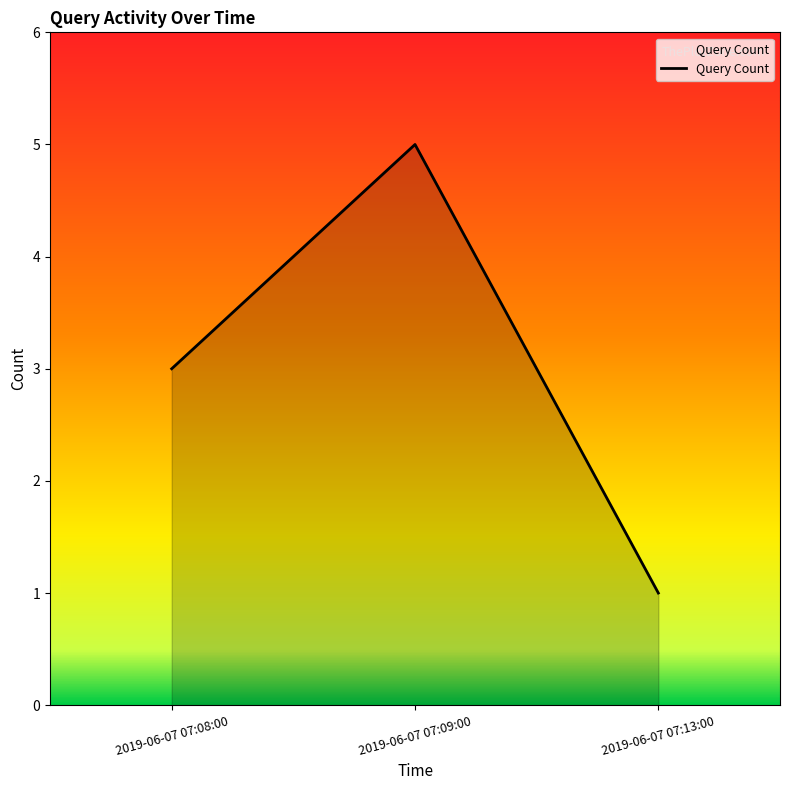

The value at 2019-06-07 07:13:00 is 2. True or false?

False